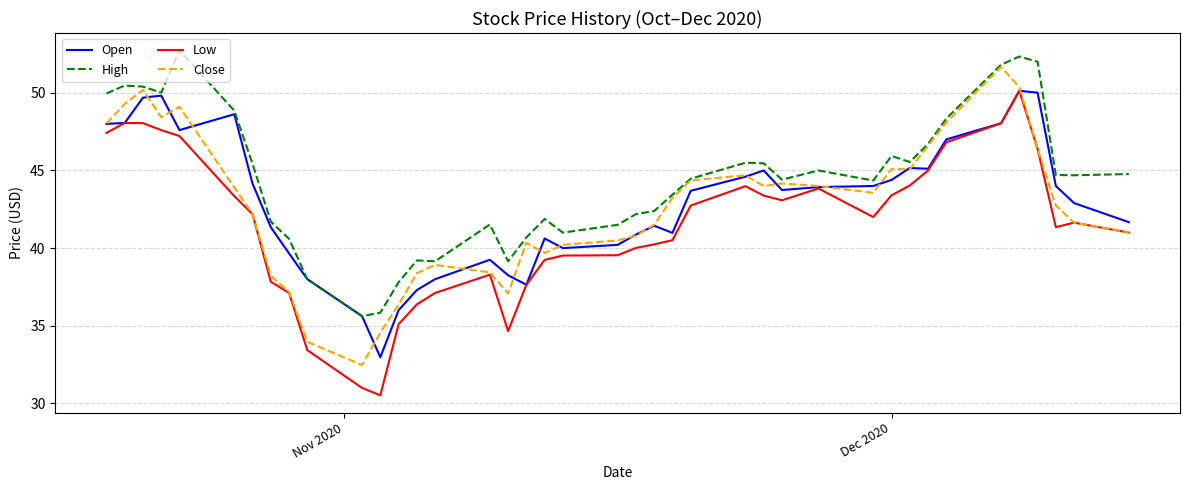

After their last crossing, which series has the higher values: Close or Open?

Open